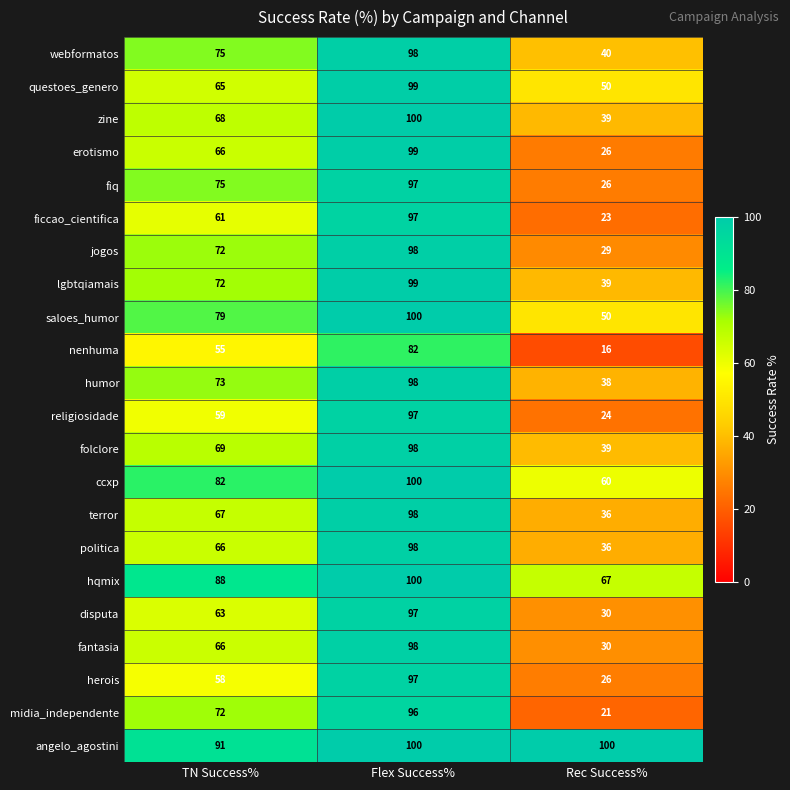

At which category does the chart reach its minimum across all series?

Rec Success%